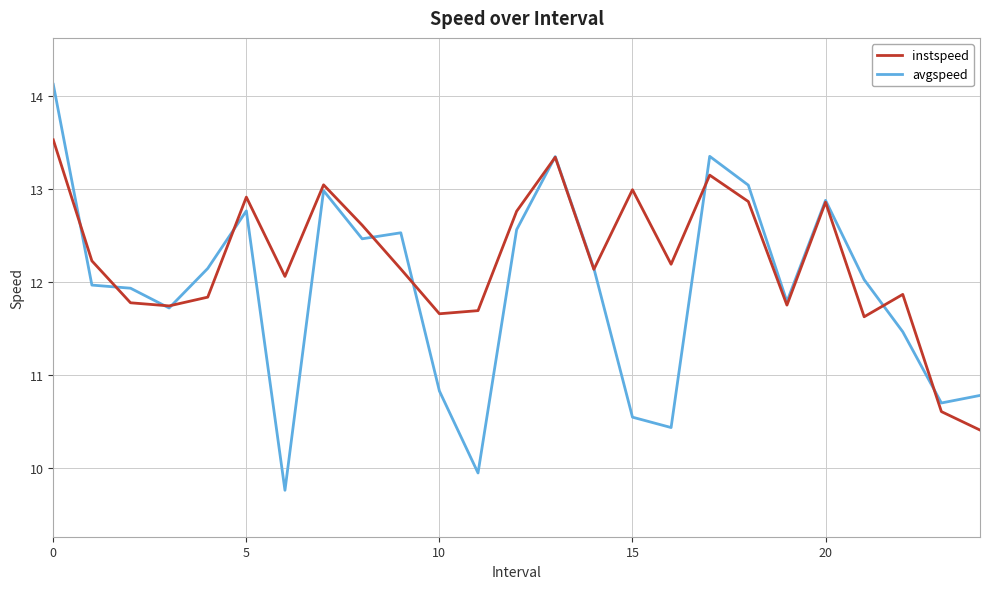

In avgspeed, how many points are higher than both neighbors (excluding endpoints)?

6